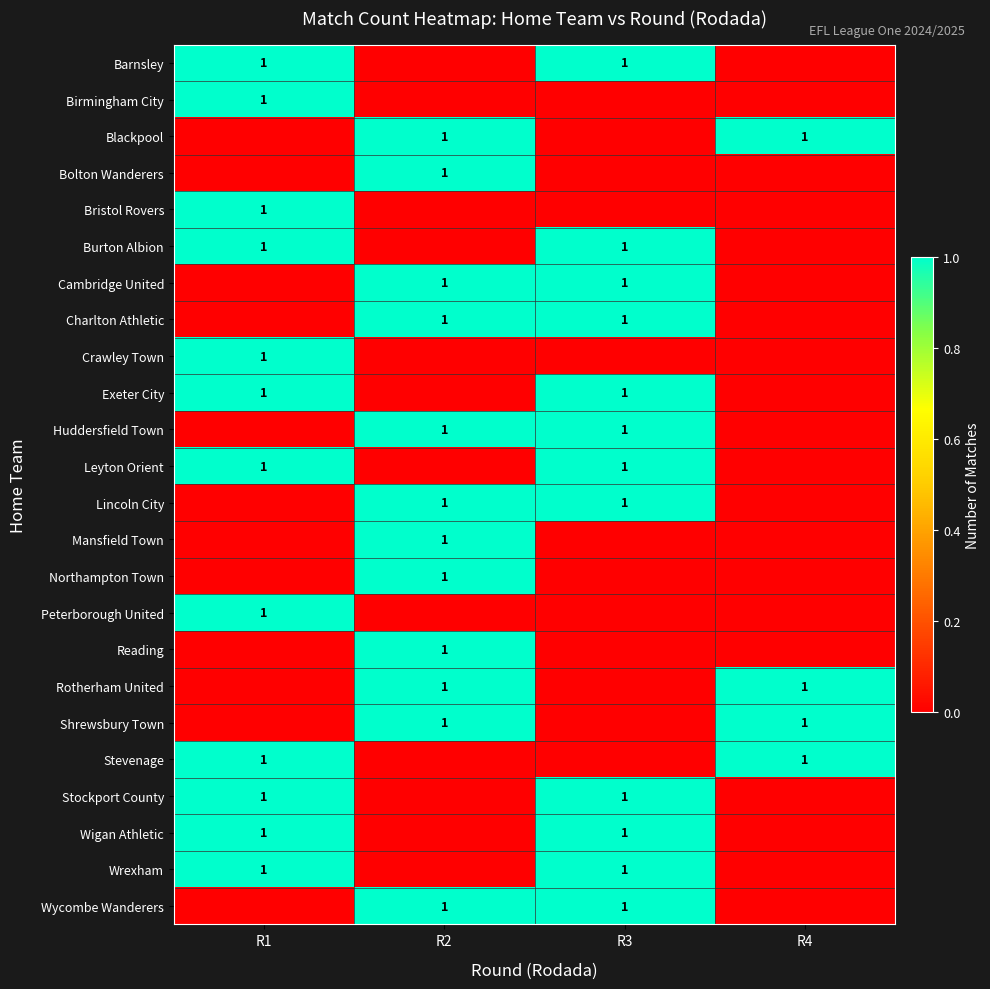

At how many categories does at least one series exceed 0?

4